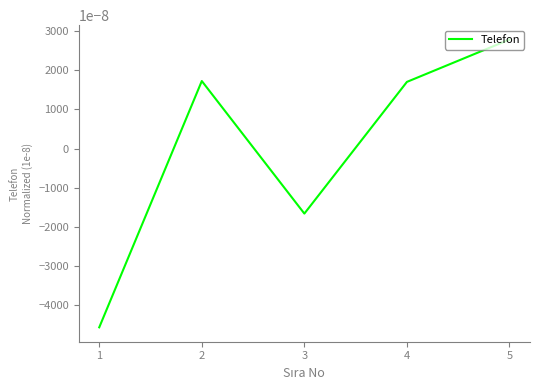

How many negative values are there?

2